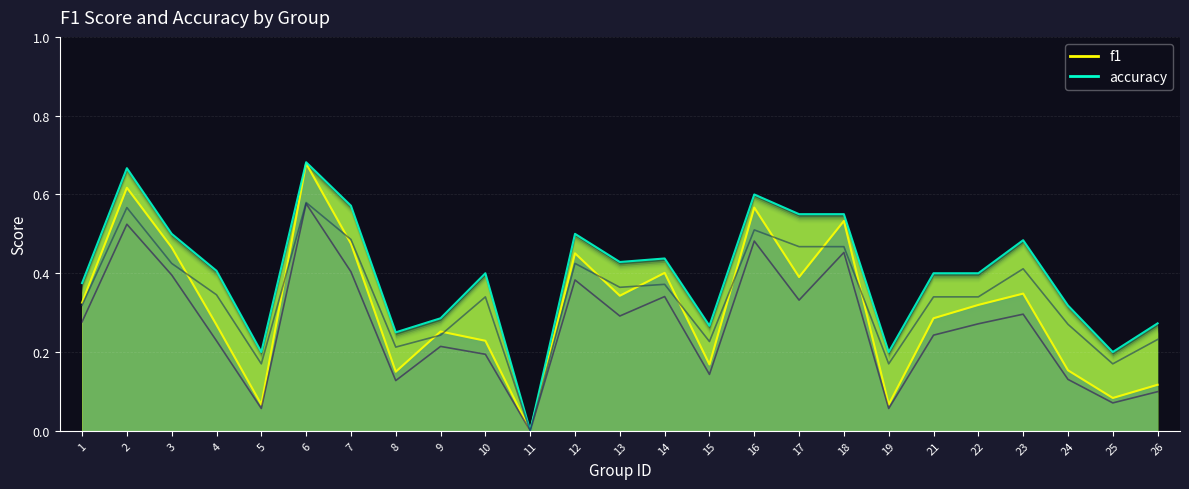

Rank the categories by f1 value from lowest to highest.

11, 5, 19, 25, 26, 8, 24, 15, 10, 9, 4, 21, 22, 1, 13, 23, 17, 14, 12, 3, 7, 18, 16, 2, 6